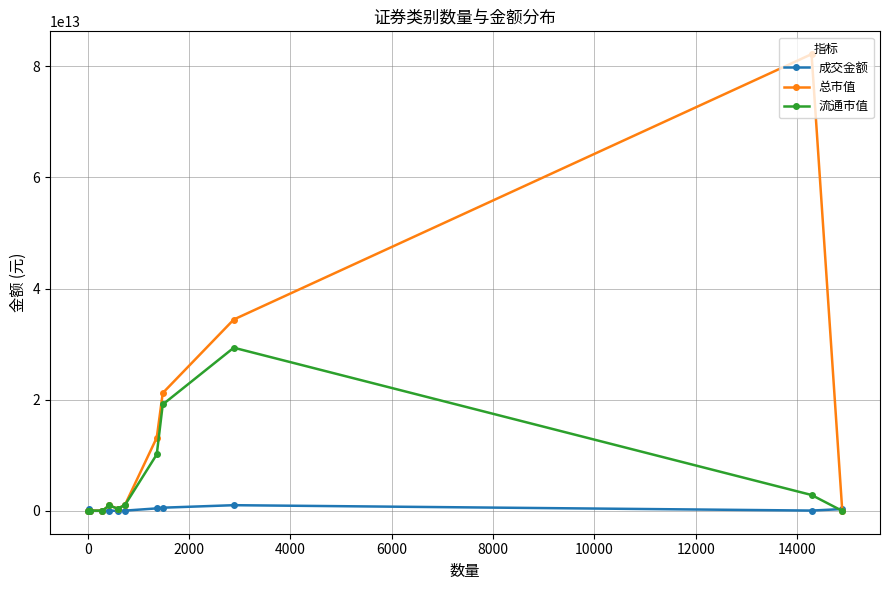

Which series has the largest total across all categories?

总市值